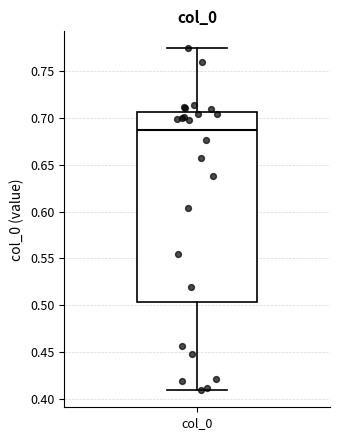

Where does the lower whisker of the box for col_0 end on the y-axis? The values are not printed on the chart, so give them approximately, as read against the axis.

0.410